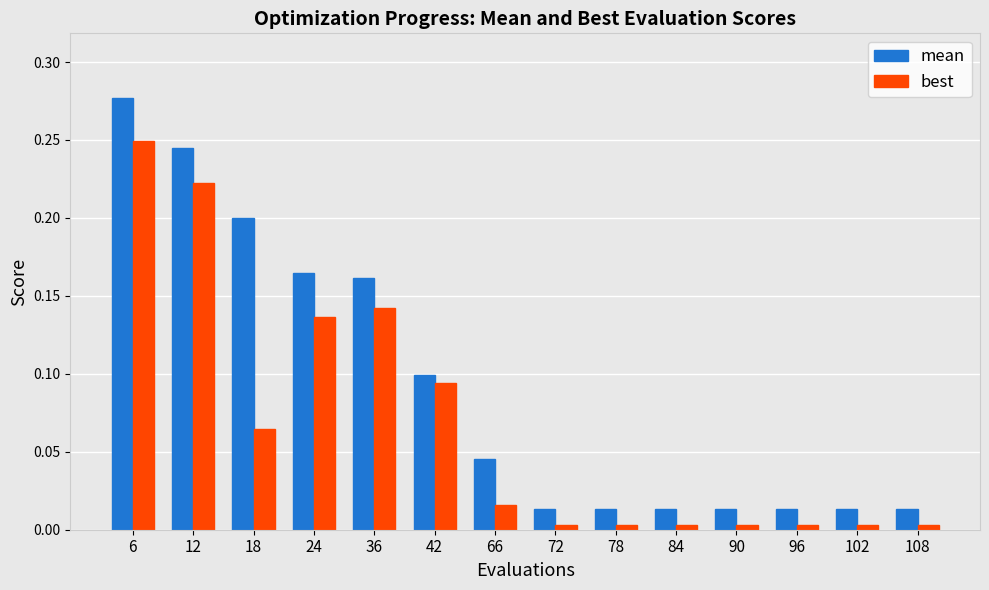

At how many categories does at least one series exceed 0?

14